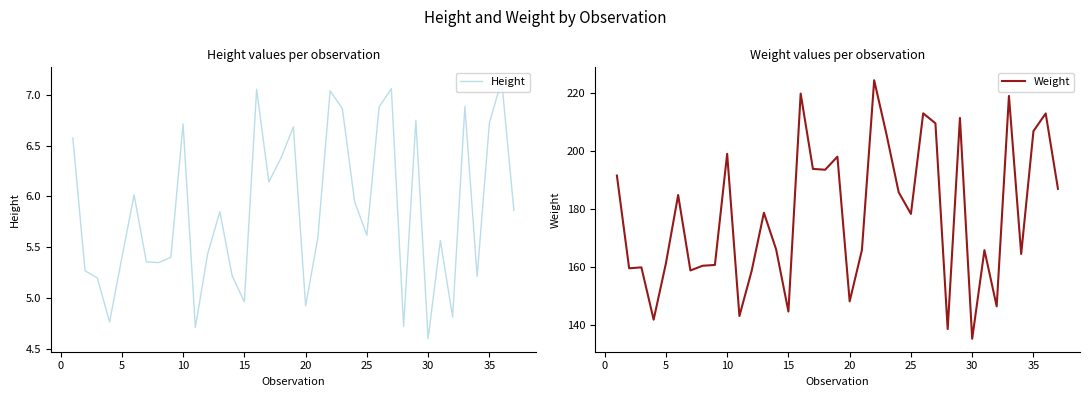

Is it true that Weight equals 199.0 at 10?

True